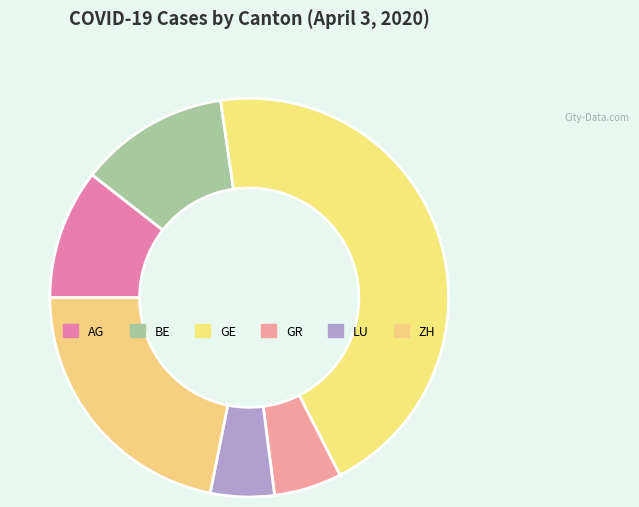

Is there any slice that represents more than half of the pie?

No